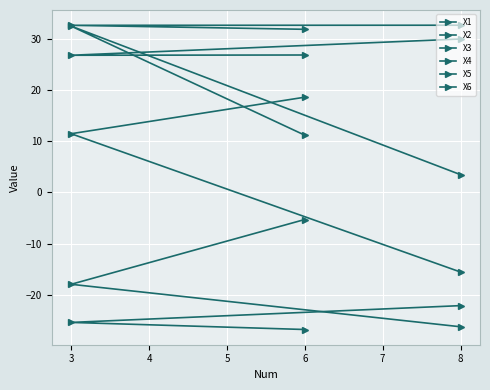

What is the average value of the X5 series?

-16.5